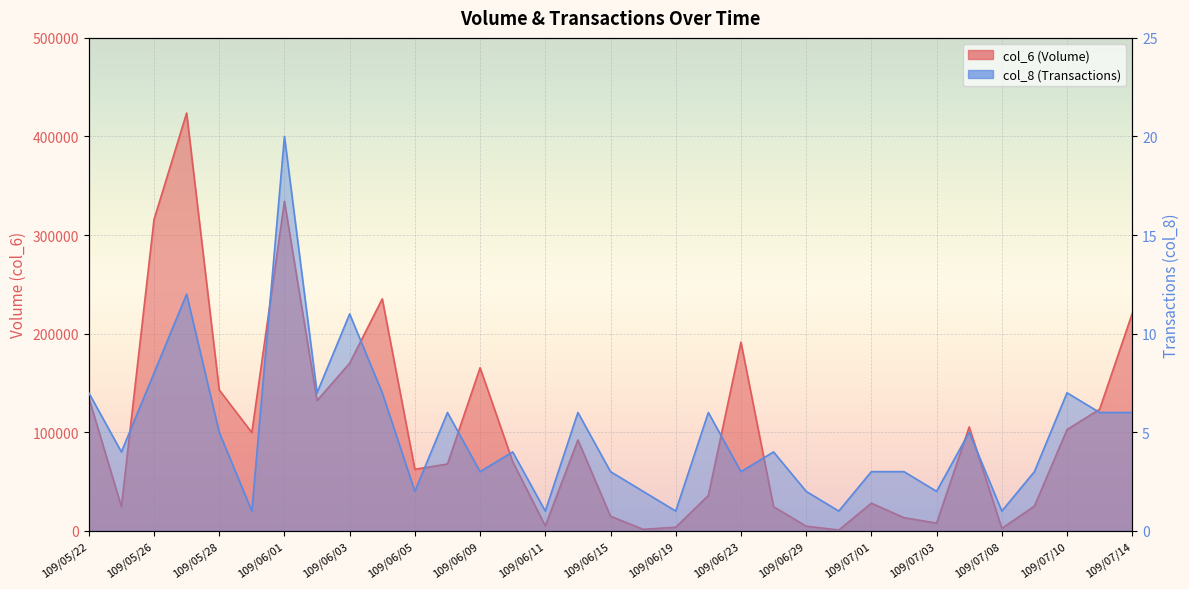

What value does the col_8 series have at 109/06/23?

3